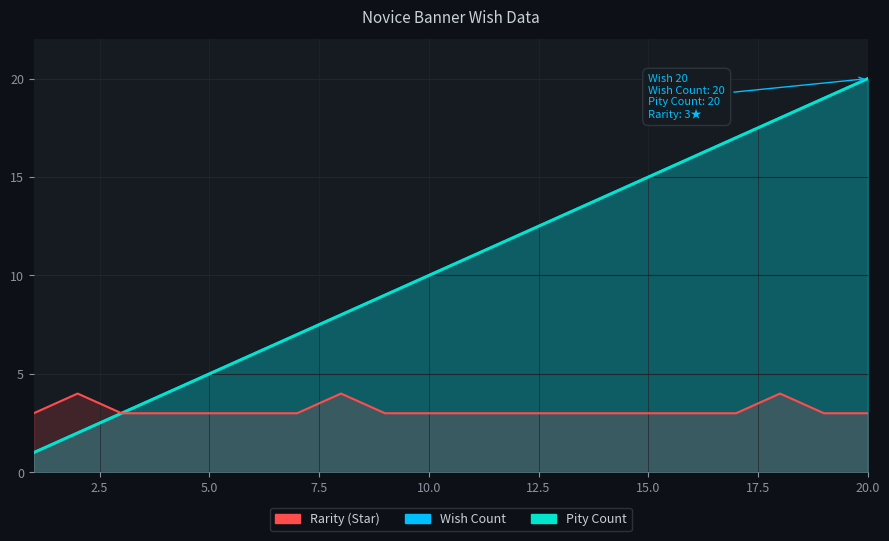

Is it true that Wish Count equals 1 at 1?

False